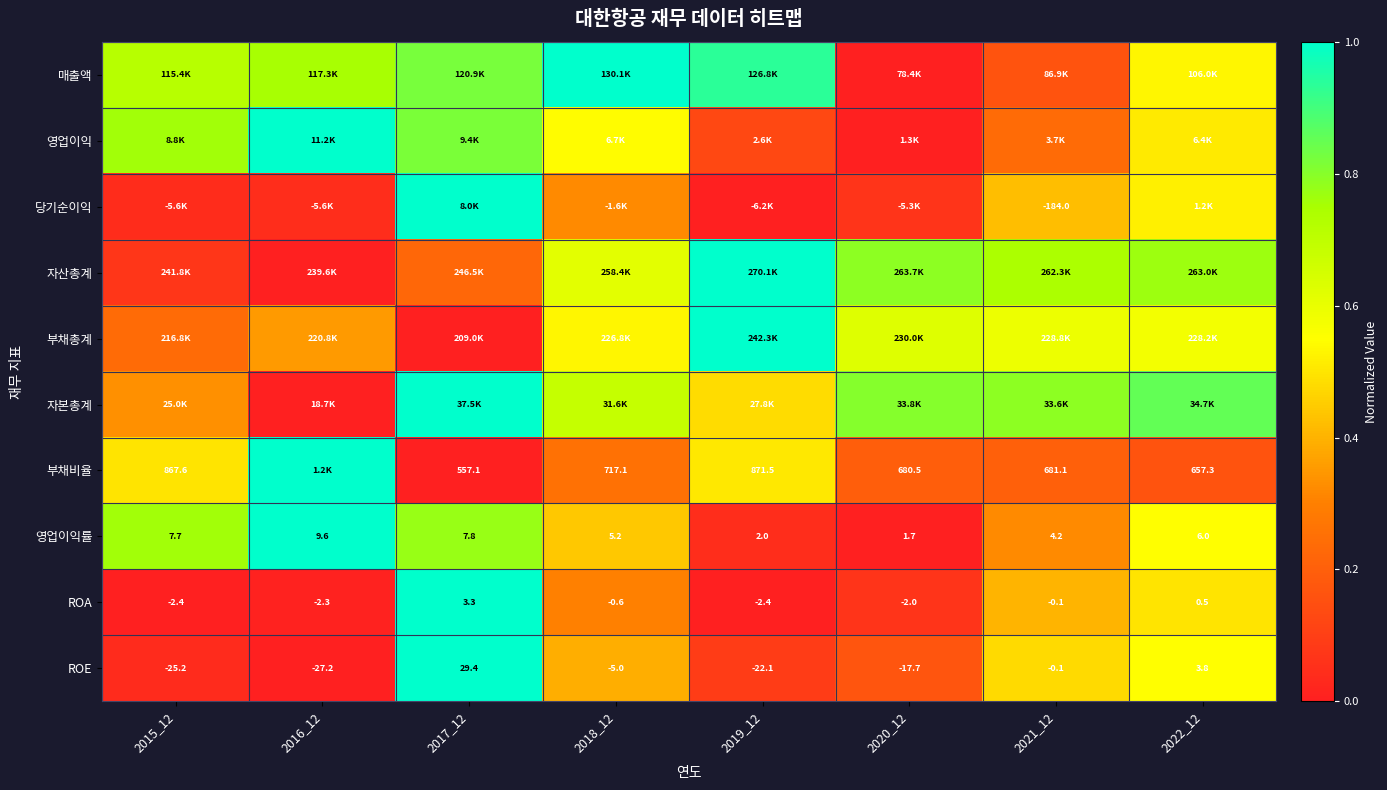

What is the spread (max minus min) of values at 2020_12?

0.8